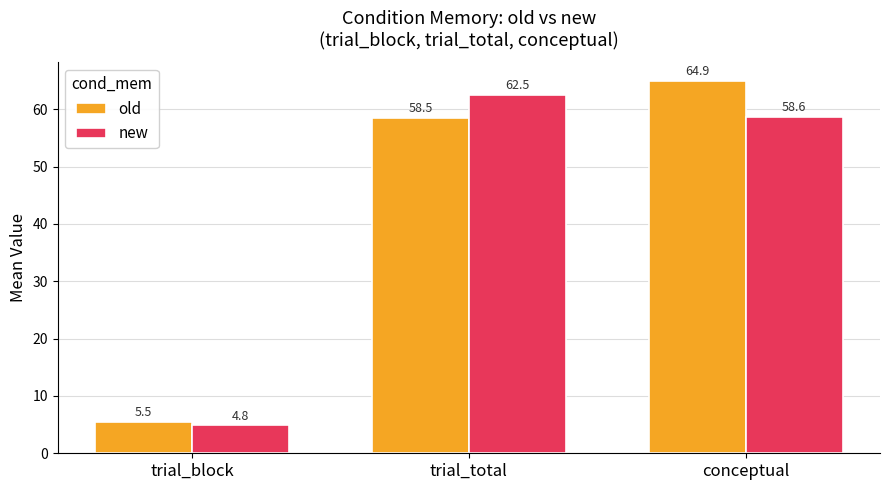

What position from the left is trial_block?

1